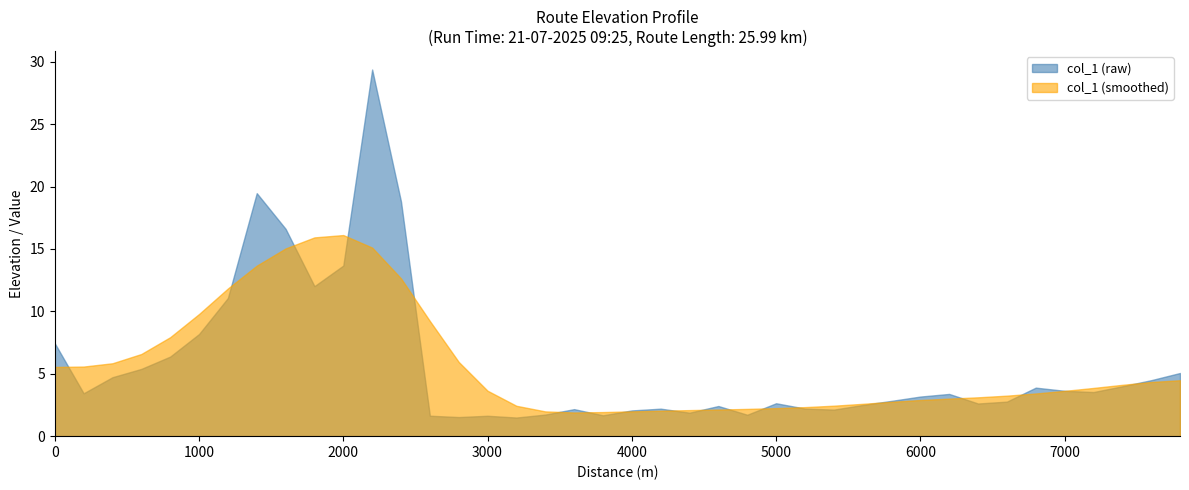

At which category does the data reach its first local valley?

1